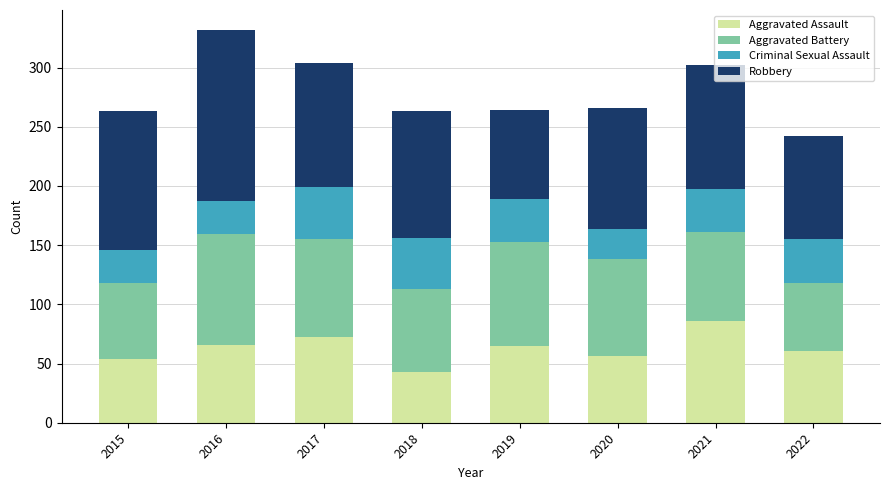

What is the minimum value for Aggravated Assault?

43